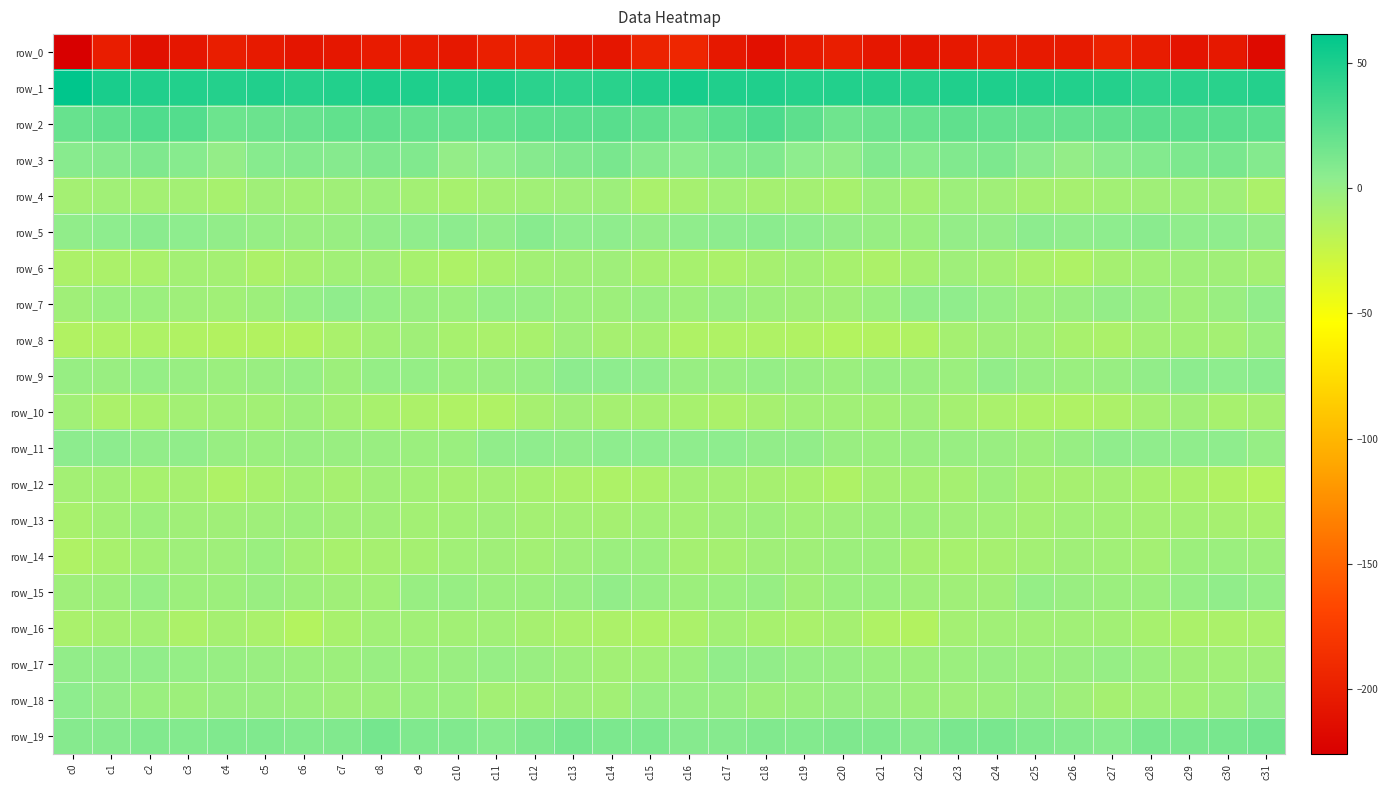

Reading left to right, transcribe all the data shown in this chart.

row_0: c0=-226.1	c1=-201.3	c2=-212.3	c3=-206.8	c4=-200.8	c5=-204.0	c6=-207.8	c7=-206.1	c8=-203.1	c9=-202.6	c10=-205.2	c11=-199.4	c12=-198.6	c13=-207.4	c14=-206.9	c15=-196.5	c16=-193.9	c17=-204.8	c18=-212.0	c19=-203.7	c20=-200.8	c21=-206.4	c22=-207.7	c23=-204.8	c24=-202.4	c25=-204.0	c26=-203.9	c27=-197.2	c28=-202.0	c29=-208.5	c30=-204.8	c31=-217.0
row_1: c0=61.6	c1=51.4	c2=47.8	c3=47.1	c4=46.4	c5=47.6	c6=45.3	c7=47.5	c8=49.2	c9=48.9	c10=47.3	c11=47.6	c12=44.1	c13=43.0	c14=44.5	c15=47.9	c16=52.0	c17=48.4	c18=48.5	c19=46.1	c20=47.4	c21=46.5	c22=45.7	c23=48.6	c24=48.9	c25=48.5	c26=47.4	c27=46.6	c28=42.9	c29=43.8	c30=44.5	c31=46.5
row_2: c0=19.9	c1=23.0	c2=29.0	c3=27.5	c4=17.7	c5=17.9	c6=18.9	c7=22.1	c8=22.3	c9=20.9	c10=20.6	c11=21.7	c12=24.5	c13=25.3	c14=25.9	c15=22.8	c16=18.3	c17=24.9	c18=30.3	c19=23.4	c20=16.6	c21=18.5	c22=20.0	c23=22.6	c24=21.6	c25=20.9	c26=20.7	c27=22.7	c28=25.2	c29=25.6	c30=25.9	c31=24.8
row_3: c0=6.0	c1=7.4	c2=9.9	c3=6.8	c4=1.4	c5=6.9	c6=7.7	c7=7.6	c8=10.1	c9=8.9	c10=1.4	c11=4.2	c12=7.2	c13=9.9	c14=12.3	c15=7.3	c16=5.1	c17=8.4	c18=9.4	c19=4.2	c20=2.3	c21=8.8	c22=6.7	c23=8.8	c24=10.5	c25=5.9	c26=1.4	c27=5.5	c28=8.3	c29=10.8	c30=12.2	c31=8.0
row_4: c0=-7.1	c1=-5.3	c2=-7.0	c3=-6.9	c4=-8.8	c5=-5.0	c6=-6.2	c7=-5.2	c8=-3.7	c9=-6.9	c10=-8.7	c11=-6.8	c12=-5.4	c13=-4.6	c14=-4.0	c15=-10.1	c16=-8.4	c17=-5.8	c18=-7.5	c19=-7.1	c20=-8.7	c21=-3.9	c22=-7.0	c23=-3.6	c24=-5.0	c25=-8.0	c26=-8.1	c27=-6.3	c28=-4.8	c29=-4.4	c30=-5.0	c31=-10.4
row_5: c0=2.1	c1=3.8	c2=5.6	c3=3.7	c4=1.8	c5=0.2	c6=-1.6	c7=-0.9	c8=1.6	c9=2.7	c10=4.5	c11=2.6	c12=6.0	c13=3.3	c14=3.5	c15=1.4	c16=3.0	c17=4.4	c18=5.0	c19=3.3	c20=1.1	c21=-0.5	c22=-2.2	c23=1.0	c24=1.0	c25=4.5	c26=2.9	c27=4.0	c28=5.6	c29=3.0	c30=3.5	c31=1.0
row_6: c0=-11.3	c1=-10.7	c2=-9.8	c3=-6.6	c4=-7.4	c5=-11.2	c6=-8.6	c7=-5.7	c8=-5.0	c9=-9.0	c10=-11.8	c11=-9.5	c12=-5.9	c13=-5.1	c14=-4.4	c15=-8.2	c16=-8.9	c17=-10.8	c18=-8.6	c19=-6.1	c20=-9.0	c21=-10.9	c22=-7.6	c23=-4.3	c24=-6.8	c25=-9.9	c26=-12.1	c27=-7.6	c28=-5.6	c29=-4.4	c30=-5.0	c31=-7.2
row_7: c0=-4.9	c1=-2.2	c2=-2.7	c3=-4.7	c4=-5.4	c5=-3.8	c6=0.9	c7=3.1	c8=0.9	c9=-1.7	c10=-2.8	c11=0.6	c12=-0.1	c13=-2.8	c14=-3.9	c15=-1.6	c16=-4.1	c17=-1.6	c18=-4.0	c19=-4.8	c20=-5.3	c21=-2.2	c22=2.2	c23=2.7	c24=-0.1	c25=-2.6	c26=-1.8	c27=0.9	c28=-0.9	c29=-4.4	c30=-1.4	c31=2.4
row_8: c0=-14.2	c1=-12.8	c2=-12.5	c3=-13.2	c4=-14.5	c5=-14.4	c6=-14.5	c7=-9.8	c8=-5.9	c9=-4.8	c10=-8.7	c11=-10.2	c12=-9.3	c13=-4.4	c14=-8.1	c15=-7.9	c16=-12.8	c17=-12.7	c18=-12.8	c19=-13.3	c20=-14.9	c21=-14.7	c22=-13.3	c23=-7.9	c24=-5.2	c25=-5.7	c26=-9.7	c27=-10.6	c28=-7.0	c29=-5.9	c30=-7.0	c31=-3.0
row_9: c0=-0.5	c1=-1.4	c2=0.6	c3=-0.8	c4=-2.6	c5=-1.4	c6=-0.1	c7=-3.9	c8=0.8	c9=0.8	c10=-2.2	c11=-1.4	c12=0.3	c13=4.4	c14=3.8	c15=2.6	c16=-0.8	c17=-1.0	c18=0.4	c19=-1.0	c20=-3.0	c21=-0.4	c22=-1.7	c23=-2.8	c24=1.5	c25=-0.4	c26=-2.0	c27=-1.0	c28=1.5	c29=4.8	c30=3.7	c31=5.4
row_10: c0=-5.7	c1=-10.7	c2=-9.5	c3=-6.8	c4=-5.4	c5=-6.2	c6=-3.9	c7=-6.9	c8=-9.5	c9=-11.1	c10=-12.8	c11=-12.6	c12=-8.6	c13=-5.1	c14=-7.8	c15=-7.9	c16=-8.8	c17=-10.5	c18=-8.6	c19=-5.7	c20=-5.7	c21=-5.9	c22=-4.2	c23=-8.0	c24=-10.3	c25=-11.9	c26=-12.9	c27=-11.5	c28=-7.2	c29=-5.1	c30=-9.2	c31=-8.0
row_11: c0=4.6	c1=4.6	c2=1.8	c3=2.6	c4=-0.9	c5=-2.4	c6=-1.3	c7=-1.5	c8=-1.5	c9=-2.9	c10=-2.2	c11=2.2	c12=3.2	c13=2.4	c14=3.9	c15=4.0	c16=3.5	c17=3.9	c18=1.8	c19=1.9	c20=-1.8	c21=-2.1	c22=-1.8	c23=-1.2	c24=-1.8	c25=-3.3	c26=-0.6	c27=3.0	c28=2.7	c29=2.8	c30=3.4	c31=0.2
row_12: c0=-6.8	c1=-6.4	c2=-9.0	c3=-8.4	c4=-12.4	c5=-9.7	c6=-6.1	c7=-8.5	c8=-5.0	c9=-6.0	c10=-8.2	c11=-7.4	c12=-8.7	c13=-10.5	c14=-11.7	c15=-10.4	c16=-6.7	c17=-7.4	c18=-8.6	c19=-9.7	c20=-12.4	c21=-7.3	c22=-7.5	c23=-7.8	c24=-4.0	c25=-7.5	c26=-8.1	c27=-7.4	c28=-9.6	c29=-10.8	c30=-13.4	c31=-15.4
row_13: c0=-9.2	c1=-6.3	c2=-3.4	c3=-5.2	c4=-5.0	c5=-4.6	c6=-3.1	c7=-5.1	c8=-5.2	c9=-6.9	c10=-6.1	c11=-5.3	c12=-7.4	c13=-6.9	c14=-7.9	c15=-5.5	c16=-6.9	c17=-4.8	c18=-3.9	c19=-5.8	c20=-4.5	c21=-3.9	c22=-4.0	c23=-5.3	c24=-5.4	c25=-7.3	c26=-5.4	c27=-5.9	c28=-7.5	c29=-7.1	c30=-8.6	c31=-9.3
row_14: c0=-12.6	c1=-9.3	c2=-6.0	c3=-4.2	c4=-4.2	c5=-2.4	c6=-6.4	c7=-9.3	c8=-8.3	c9=-7.9	c10=-5.6	c11=-5.3	c12=-6.8	c13=-4.7	c14=-2.8	c15=-2.6	c16=-7.9	c17=-7.8	c18=-4.9	c19=-5.0	c20=-3.3	c21=-3.0	c22=-8.3	c23=-8.9	c24=-8.3	c25=-6.9	c26=-5.2	c27=-5.6	c28=-7.0	c29=-3.4	c30=-2.8	c31=-3.6
row_15: c0=-4.7	c1=-3.7	c2=0.3	c3=-3.6	c4=-3.6	c5=-1.7	c6=-3.8	c7=-4.8	c8=-5.5	c9=-1.0	c10=-0.5	c11=-2.7	c12=-2.9	c13=-1.3	c14=1.9	c15=-0.5	c16=-3.2	c17=-2.0	c18=-0.3	c19=-4.8	c20=-2.3	c21=-2.0	c22=-4.7	c23=-4.7	c24=-4.9	c25=0.8	c26=-1.8	c27=-2.7	c28=-2.9	c29=-0.1	c30=2.3	c31=0.4
row_16: c0=-9.8	c1=-7.6	c2=-6.9	c3=-11.0	c4=-8.1	c5=-10.3	c6=-15.2	c7=-9.8	c8=-5.8	c9=-5.6	c10=-6.0	c11=-5.4	c12=-8.3	c13=-10.0	c14=-10.9	c15=-11.8	c16=-10.6	c17=-6.1	c18=-9.2	c19=-10.0	c20=-7.8	c21=-12.7	c22=-14.6	c23=-7.2	c24=-5.8	c25=-5.7	c26=-5.6	c27=-6.2	c28=-9.1	c29=-10.8	c30=-10.4	c31=-9.9
row_17: c0=1.5	c1=1.6	c2=2.5	c3=0.5	c4=-0.8	c5=-1.6	c6=-2.9	c7=-3.2	c8=-1.1	c9=-2.1	c10=-1.8	c11=0.2	c12=-1.5	c13=-4.1	c14=-5.9	c15=-5.5	c16=-3.0	c17=2.2	c18=1.5	c19=-0.0	c20=-0.7	c21=-2.4	c22=-3.4	c23=-2.5	c24=-1.1	c25=-2.0	c26=-1.6	c27=0.3	c28=-2.6	c29=-5.0	c30=-5.3	c31=-4.9
row_18: c0=3.8	c1=1.2	c2=-2.4	c3=-3.6	c4=-1.7	c5=-1.4	c6=-2.6	c7=-4.6	c8=-3.7	c9=-2.2	c10=-2.0	c11=-6.8	c12=-6.8	c13=-5.1	c14=-6.0	c15=-0.8	c16=-0.5	c17=-0.3	c18=-3.7	c19=-2.7	c20=-1.3	c21=-1.8	c22=-3.7	c23=-4.3	c24=-3.4	c25=-0.8	c26=-4.2	c27=-7.7	c28=-5.6	c29=-6.1	c30=-3.2	c31=1.7
row_19: c0=7.6	c1=7.3	c2=9.0	c3=8.6	c4=9.6	c5=9.5	c6=8.6	c7=9.1	c8=14.0	c9=9.9	c10=8.8	c11=6.7	c12=10.0	c13=13.3	c14=11.4	c15=11.2	c16=7.2	c17=7.4	c18=9.1	c19=8.7	c20=9.9	c21=9.6	c22=7.2	c23=12.0	c24=12.5	c25=9.7	c26=7.8	c27=6.9	c28=12.3	c29=12.0	c30=12.7	c31=14.4